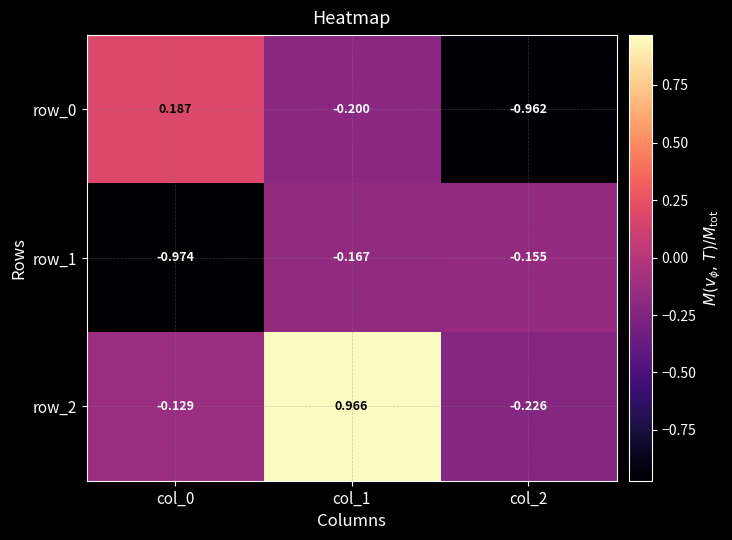

What is the difference between the highest and lowest values at col_2?

0.8